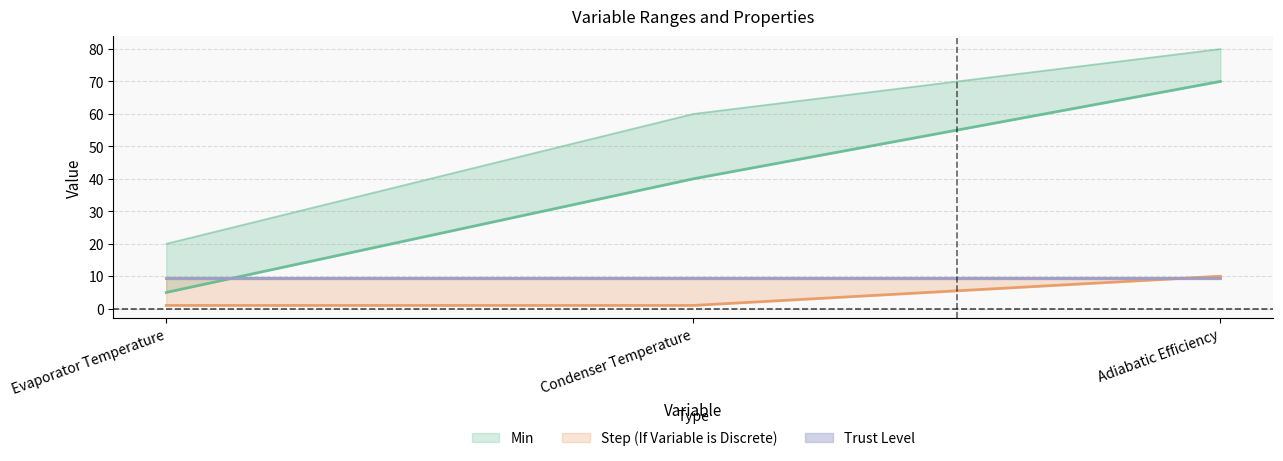

What is the greatest value displayed?

70